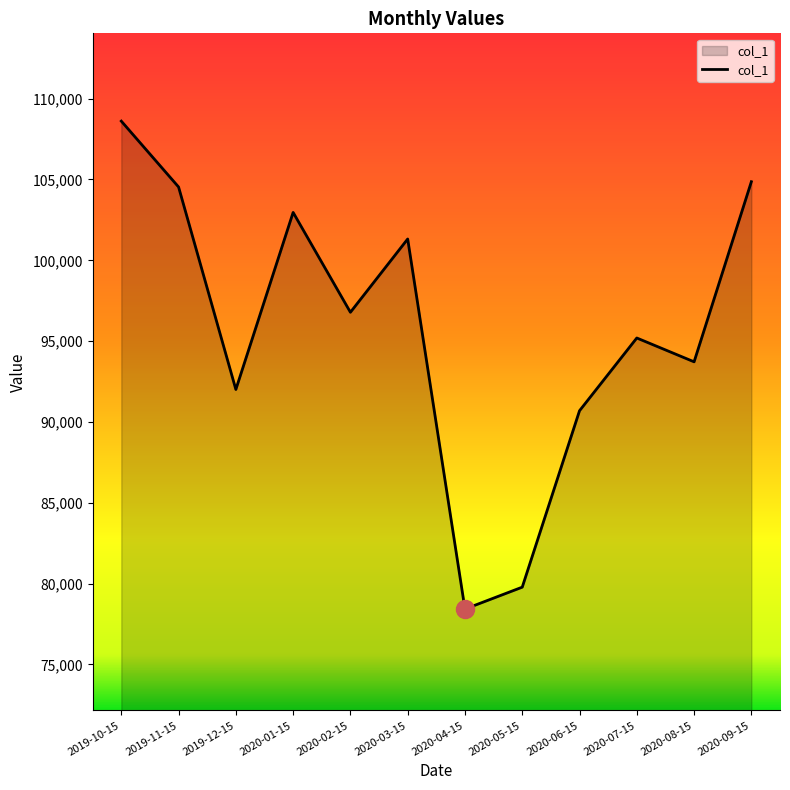

The value at 2019-10-15 is 108610. True or false?

True